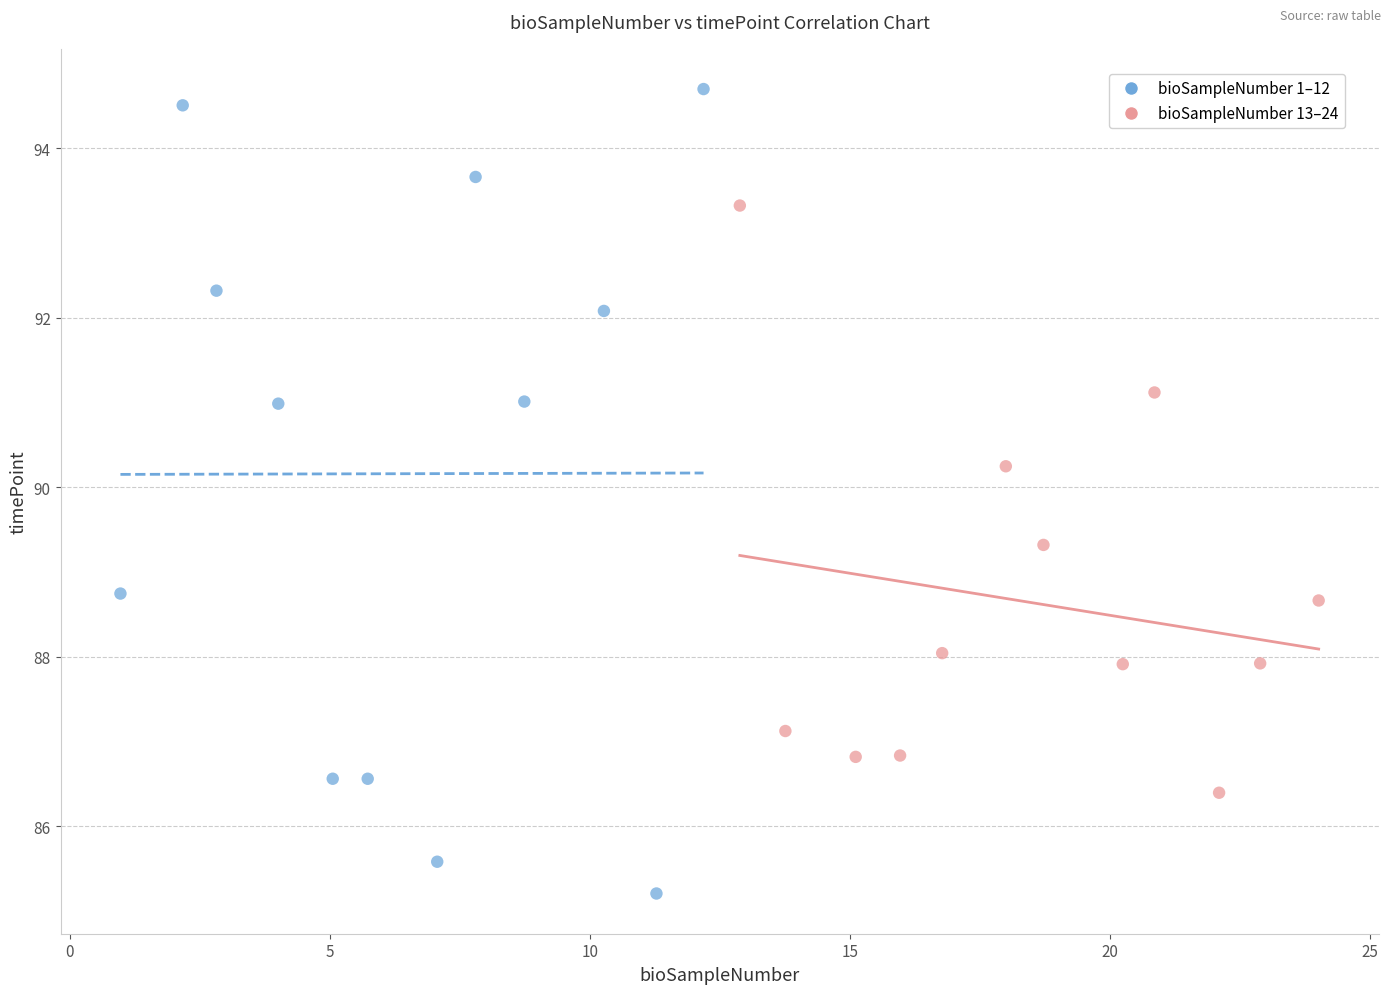

Which series has the largest Y range (max minus min)?

bioSampleNumber 1–12